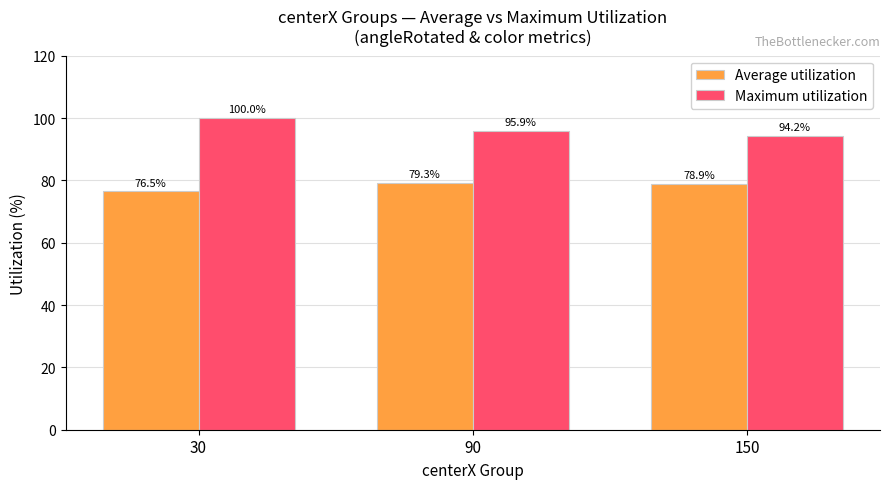

What are all the series names shown in the legend?

Average utilization, Maximum utilization